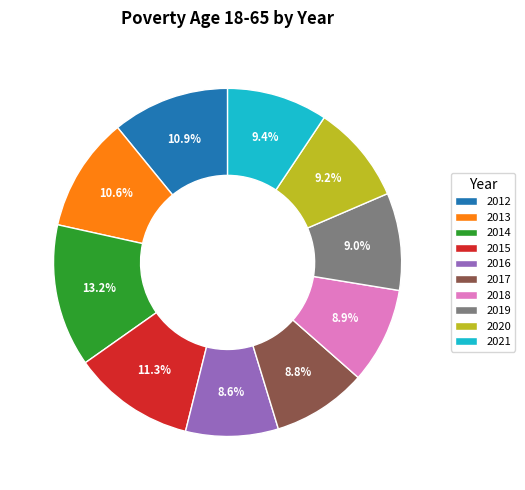

What percentage is the 2016 slice, to the nearest percent?

9%